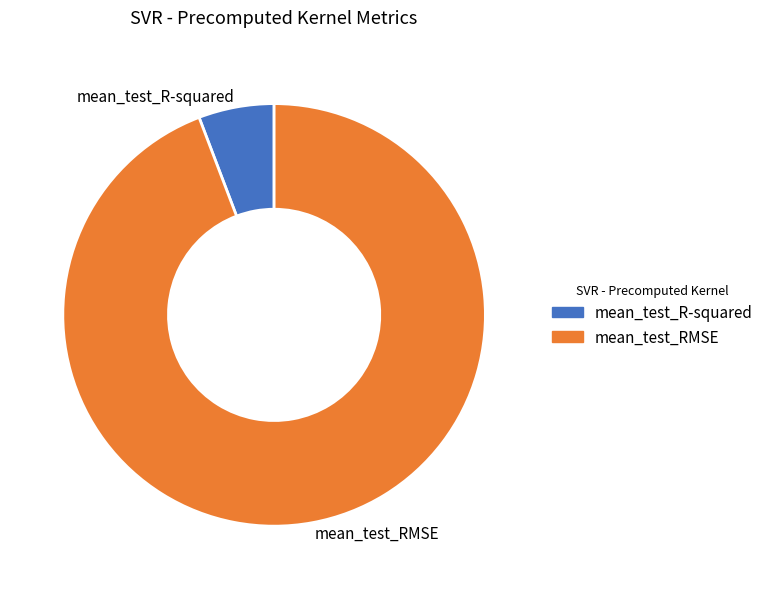

Which slice is the largest?

mean_test_RMSE